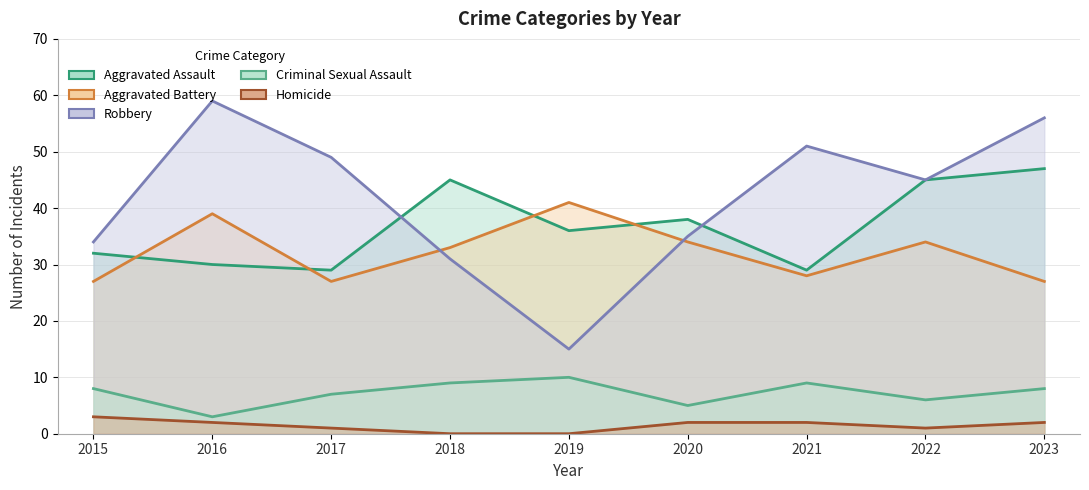

What is the difference between the maximum and minimum values in the Aggravated Assault series?

18